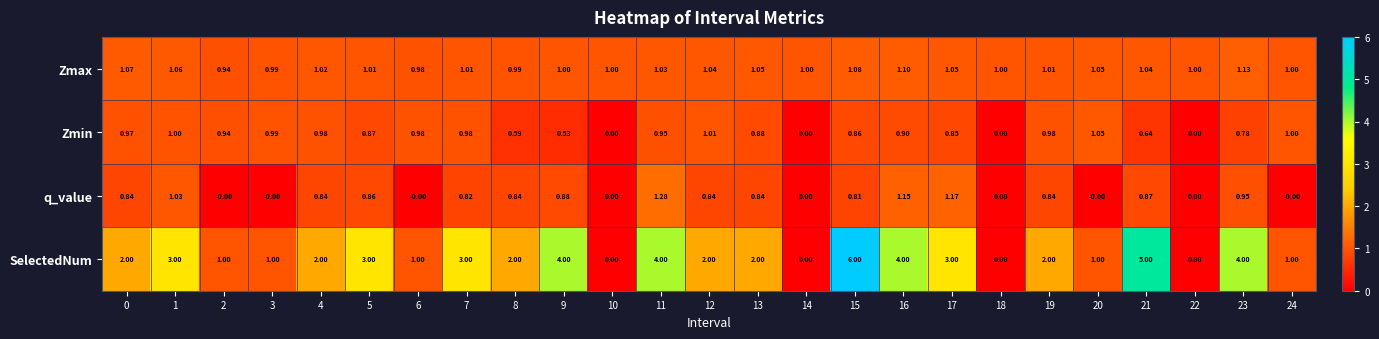

How many data points does each series have?

25